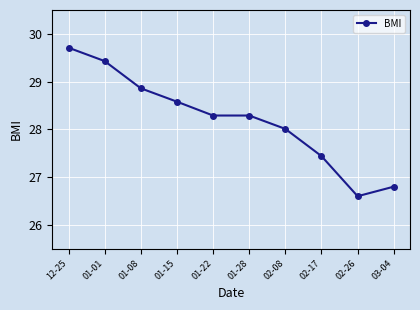

True or false: the data shows 45.5 at 02-26.

False